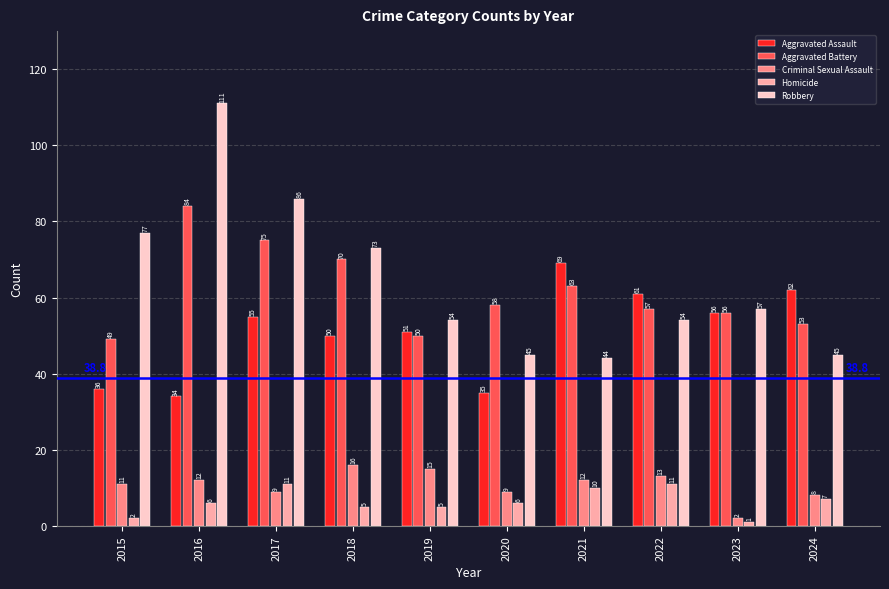

Rank the series at 2019 from lowest to highest value.

Homicide, Criminal Sexual Assault, Aggravated Battery, Aggravated Assault, Robbery